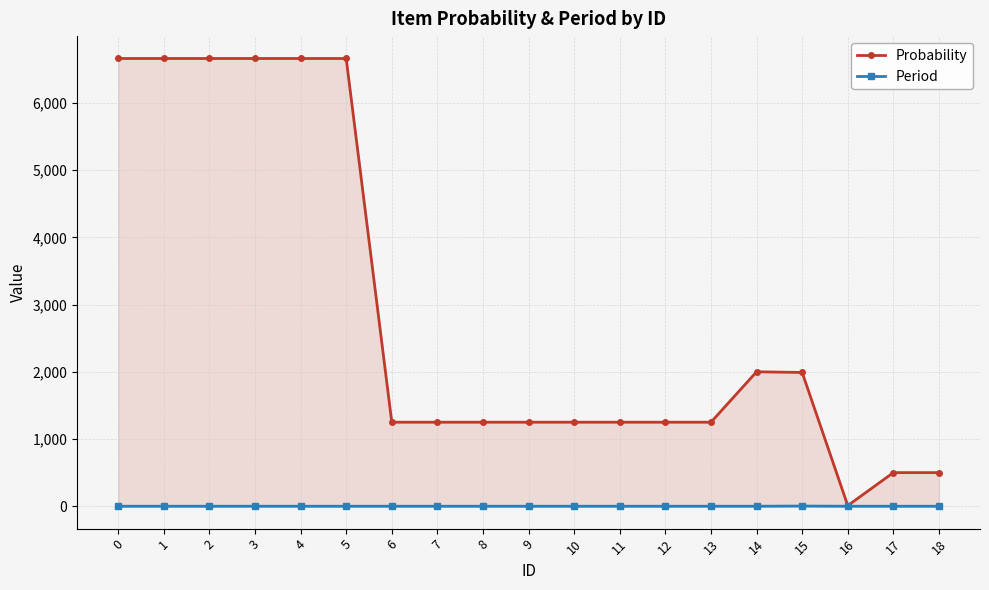

List the series in order of their peak value, highest first.

Probability, Period